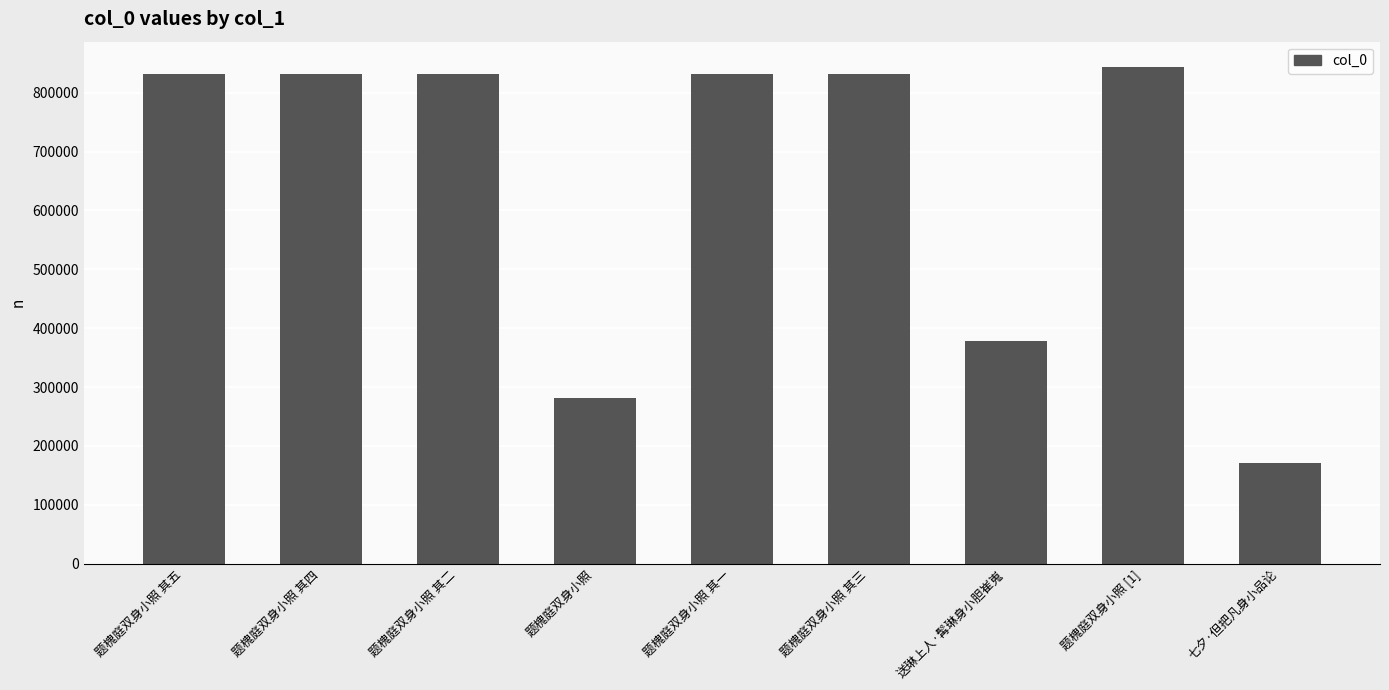

What is the average value?

648238